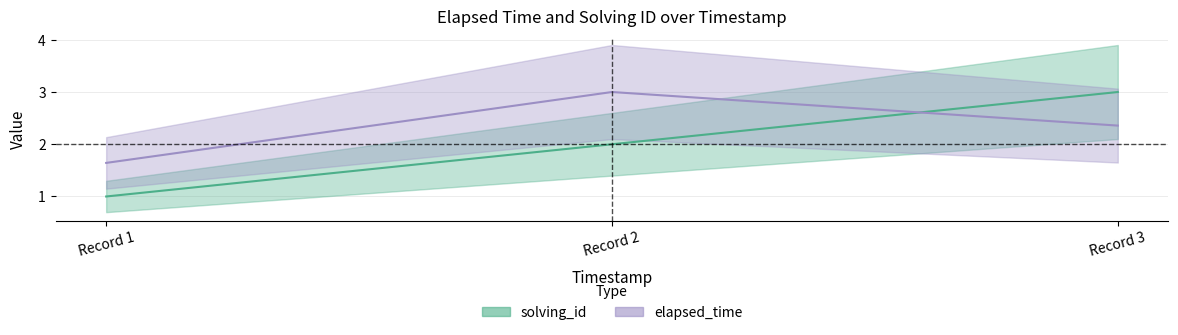

Between 1 and 3, which is larger?

3